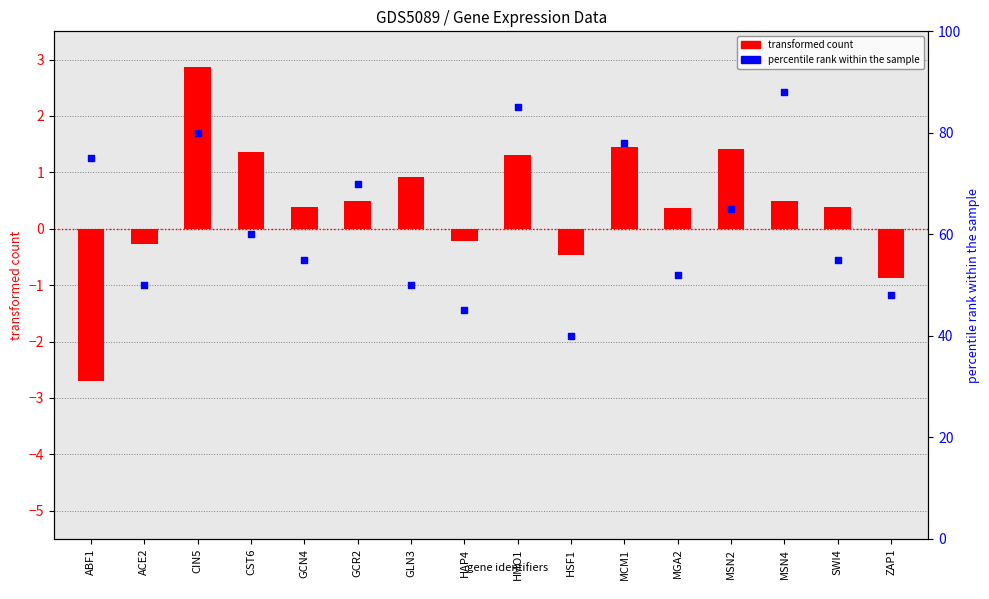

At how many categories does at least one series exceed 68?

6